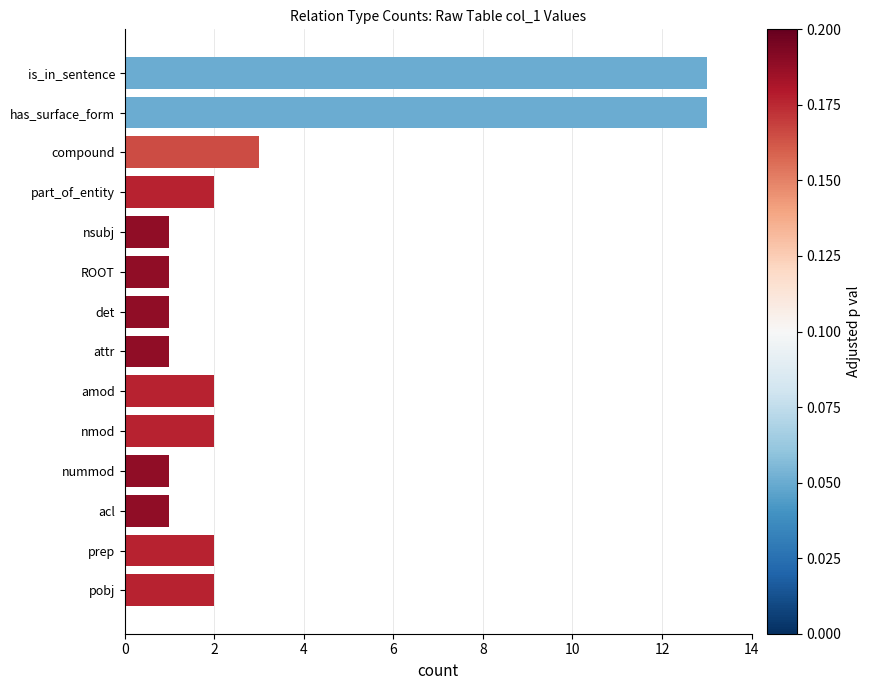

What is the difference between the second highest and minimum values?

12